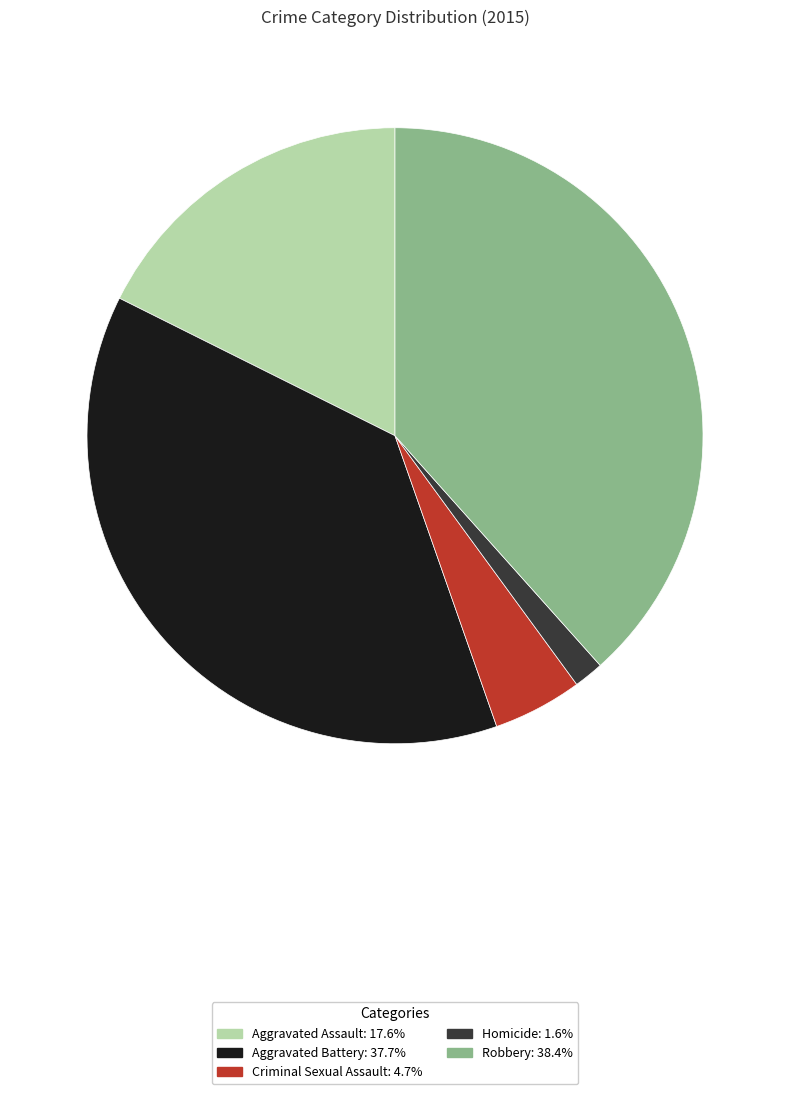

What is the largest slice in the pie chart?

Robbery